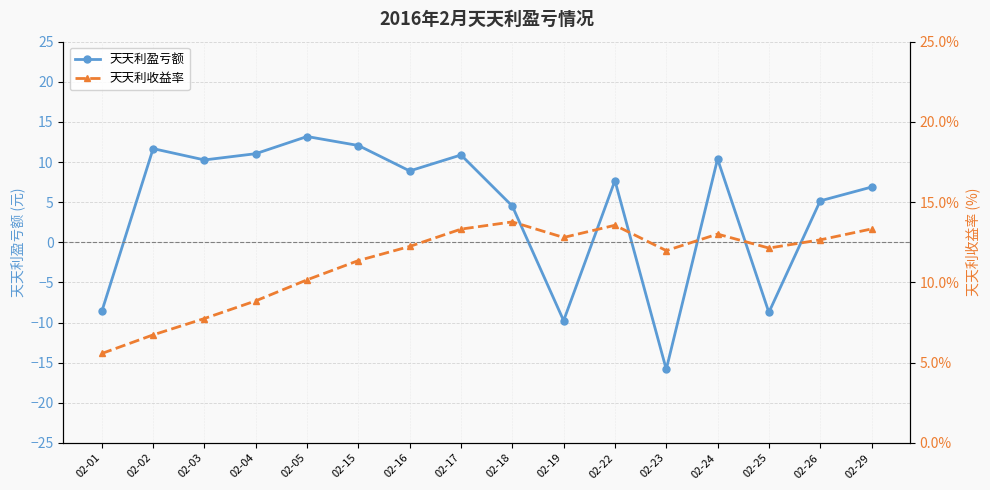

The value of 天天利收益率 at 02-22 is 0.2. True or false?

False